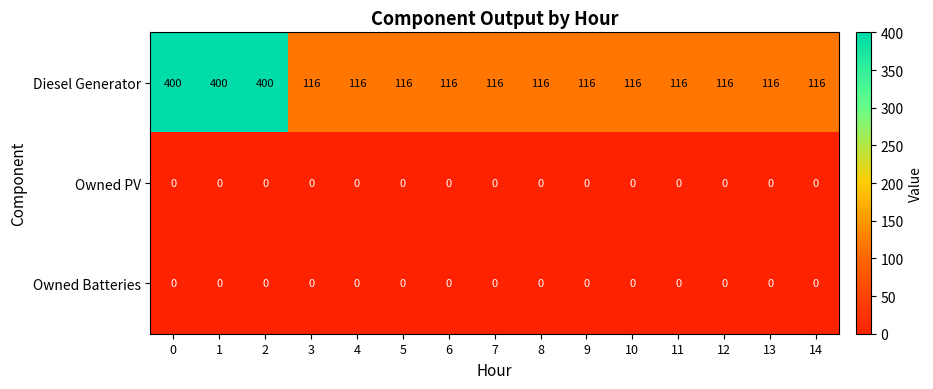

Which series has the widest spread of values?

Diesel Generator